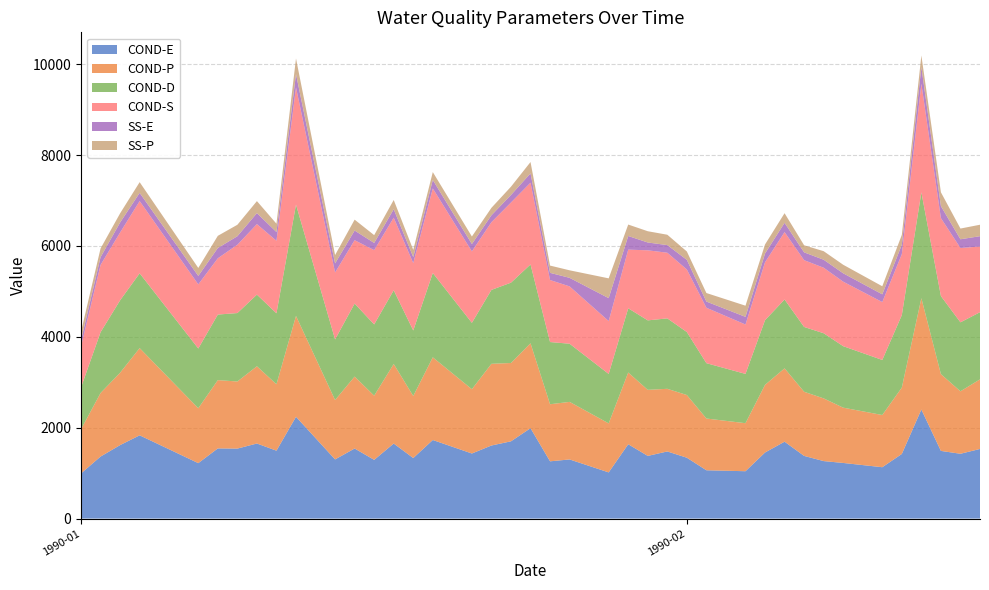

Reading right to left, extract all data points from this chart.

COND-E: 39=1532	38=1426	37=1489	36=2400	35=1422	34=1130	33=1224	32=1265	31=1379	30=1692	29=1454	28=1042	27=1063	26=1339	25=1477	24=1379	23=1636	22=1016	21=1301	20=1260	19=1989	18=1700	17=1608	16=1432	15=1729	14=1332	13=1651	12=1292	11=1542	10=1302	9=2240	8=1494	7=1652	6=1540	5=1544	4=1220	3=1832	2=1617	1=1365	0=993
COND-P: 39=1532	38=1375	37=1690	36=2450	35=1461	34=1149	33=1217	32=1380	31=1412	30=1614	29=1489	28=1057	27=1139	26=1380	25=1379	24=1454	23=1579	22=1079	21=1267	20=1256	19=1869	18=1724	17=1798	16=1415	15=1820	14=1366	13=1751	12=1413	11=1583	10=1307	9=2220	8=1462	7=1700	6=1477	5=1503	4=1208	3=1920	2=1593	1=1399	0=972
COND-D: 39=1478	38=1518	37=1718	36=2330	35=1595	34=1212	33=1353	32=1434	31=1426	30=1516	29=1423	28=1085	27=1218	26=1386	25=1550	24=1529	23=1413	22=1088	21=1280	20=1369	19=1735	18=1768	17=1627	16=1461	15=1856	14=1442	13=1623	12=1568	11=1607	10=1334	9=2450	8=1562	7=1577	6=1506	5=1443	4=1315	3=1646	2=1594	1=1338	0=921
COND-S: 39=1445	38=1636	37=1716	36=2390	35=1342	34=1274	33=1420	32=1442	31=1470	30=1483	29=1275	28=1087	27=1220	26=1377	25=1445	24=1542	23=1291	22=1164	21=1262	20=1365	19=1800	18=1764	17=1490	16=1572	15=1861	14=1482	13=1597	12=1635	11=1395	10=1473	9=2580	8=1596	7=1552	6=1503	5=1239	4=1411	3=1590	2=1492	1=1481	0=903
SS-E: 39=228	38=192	37=264	36=366	35=206	34=170	33=184	32=176	31=172	30=204	29=192	28=168	27=136	26=212	25=168	24=172	23=300	22=504	21=188	20=158	19=204	18=166	17=152	16=162	15=186	14=132	13=186	12=158	11=212	10=200	9=292	8=192	7=242	6=188	5=226	4=186	3=180	2=220	1=170	0=136
SS-P: 39=252	38=236	37=304	36=256	35=218	34=178	33=188	32=188	31=156	30=212	29=200	28=246	27=188	26=184	25=228	24=248	23=252	22=436	21=166	20=160	19=250	18=182	17=164	16=166	15=174	14=160	13=204	12=172	11=240	10=184	9=344	8=184	7=264	6=252	5=268	4=176	3=236	2=202	1=192	0=188